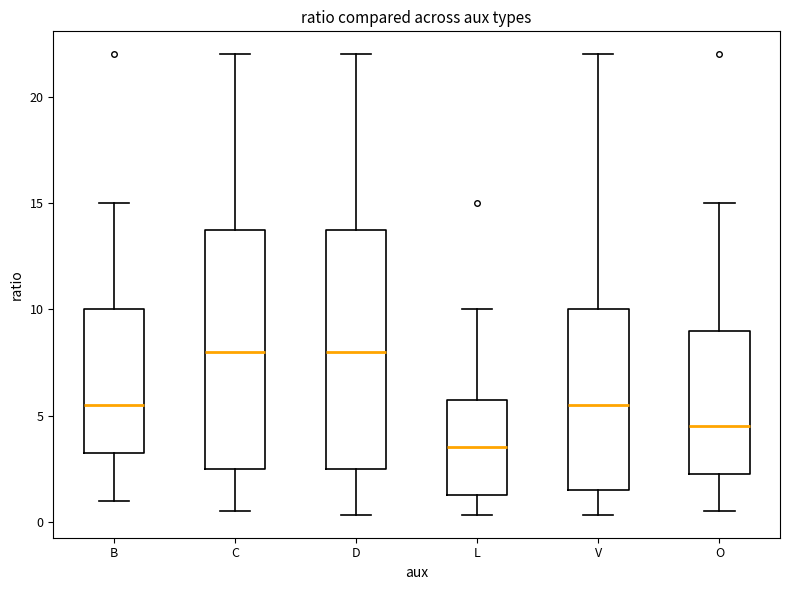

Reading left to right, transcribe this box plot: for each box, give where its median line is, the range the box spans, and where its two whiskers end, as read against the y-axis. The values are not printed on the chart, so give them approximately, as read against the axis.

B: median 5.5, box 3.5 to 10.0, whiskers 1.0 to 15.0
C: median 8.0, box 2.5 to 14.0, whiskers 0.5 to 22.0
D: median 8.0, box 2.5 to 14.0, whiskers 0.5 to 22.0
L: median 3.5, box 1.5 to 6.0, whiskers 0.5 to 10.0
V: median 5.5, box 1.5 to 10.0, whiskers 0.5 to 22.0
O: median 4.5, box 2.5 to 9.0, whiskers 0.5 to 15.0